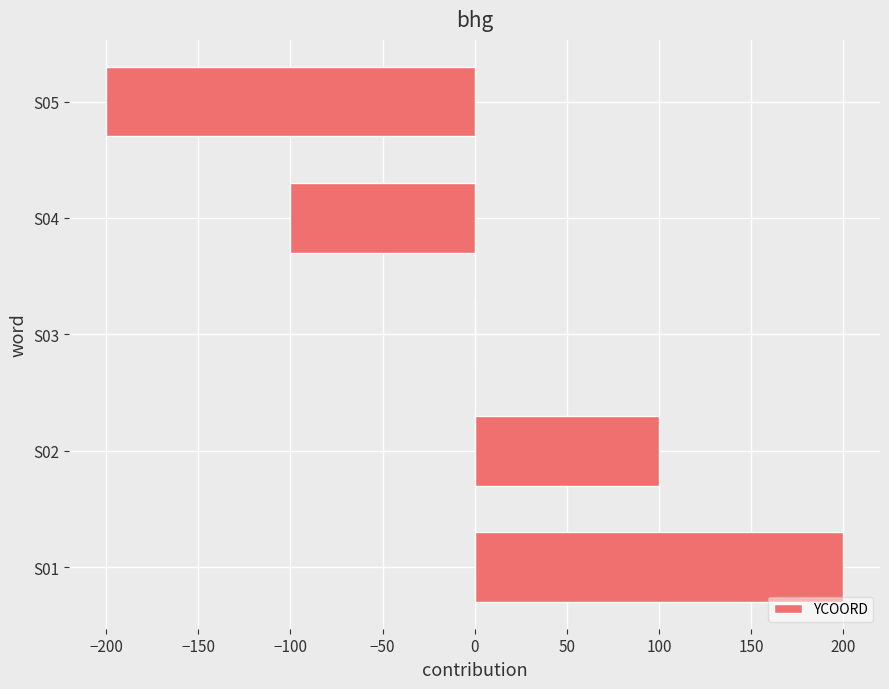

Between S01 and S04, which is larger?

S01